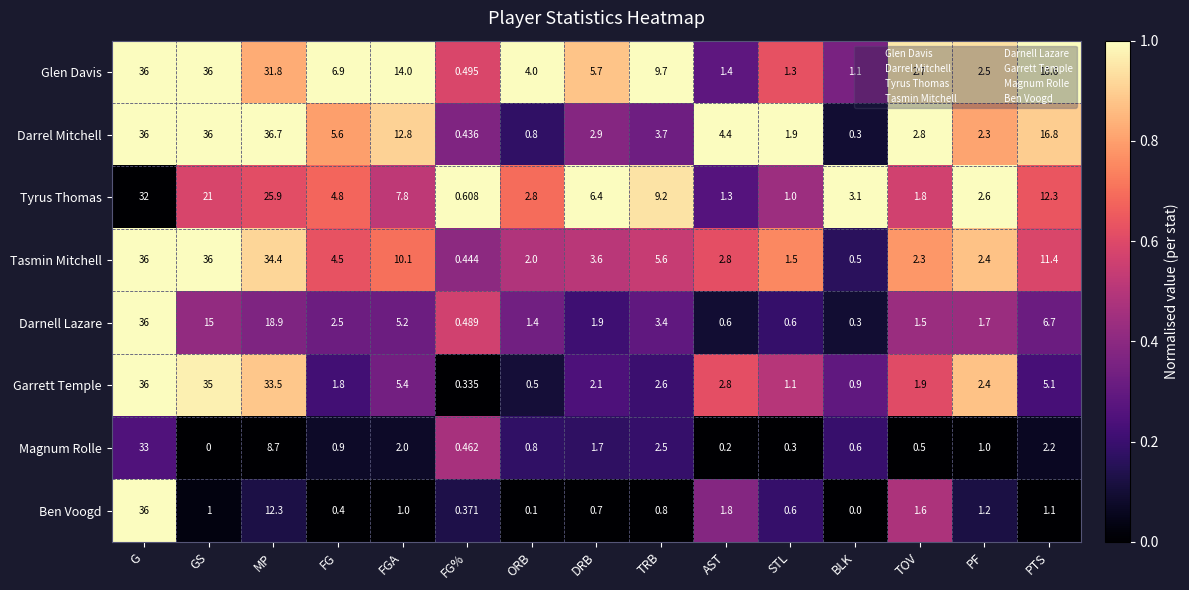

What is the spread (max minus min) of values at BLK?

3.1